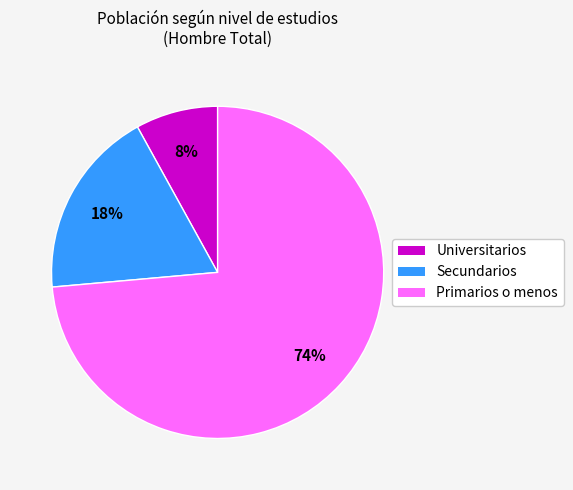

Combined, do Universitarios and Secundarios account for over 50%?

No